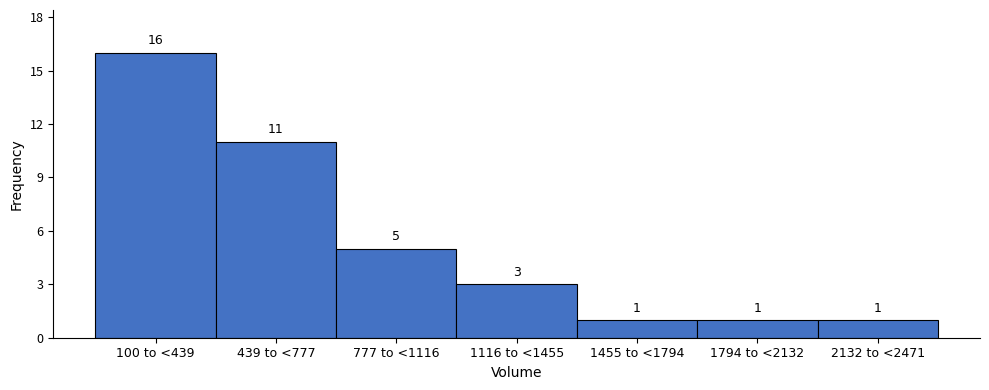

Reading right to left, list all the values displayed in this chart.

2132 to <2471=1	1794 to <2132=1	1455 to <1794=1	1116 to <1455=3	777 to <1116=5	439 to <777=11	100 to <439=16